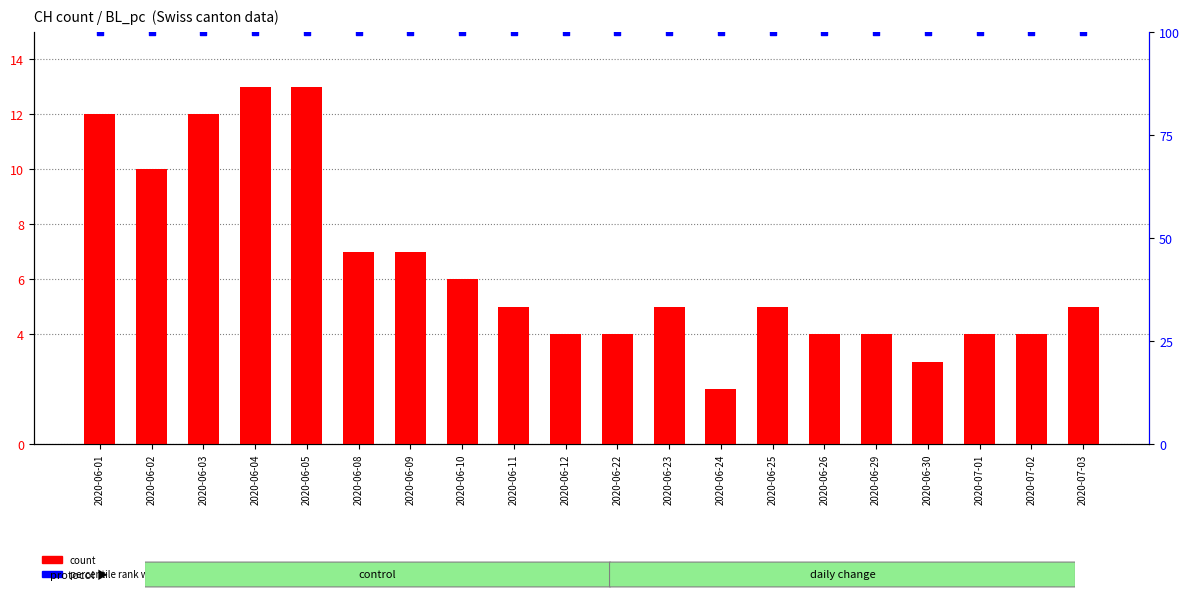

Is the value of percentile rank within the sample at 2020-06-29 greater than the value of count at 2020-06-24?

Yes